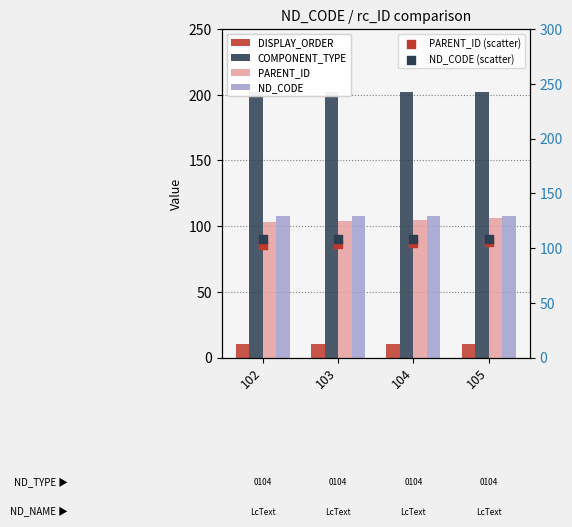

What are all the series names shown in the legend?

DISPLAY_ORDER, COMPONENT_TYPE, PARENT_ID, ND_CODE, PARENT_ID (scatter), ND_CODE (scatter)